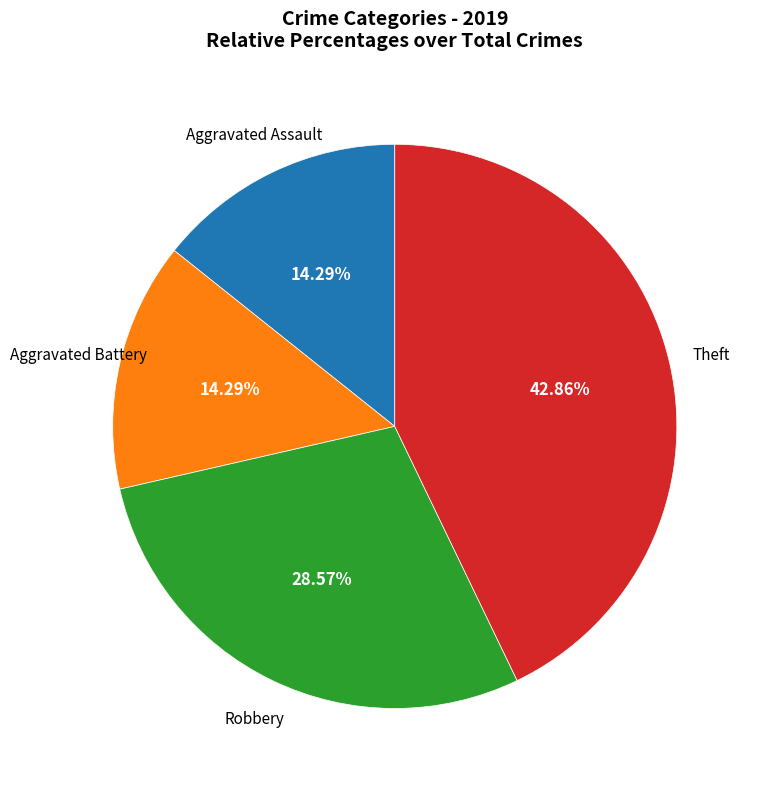

Does any single category account for the majority?

No